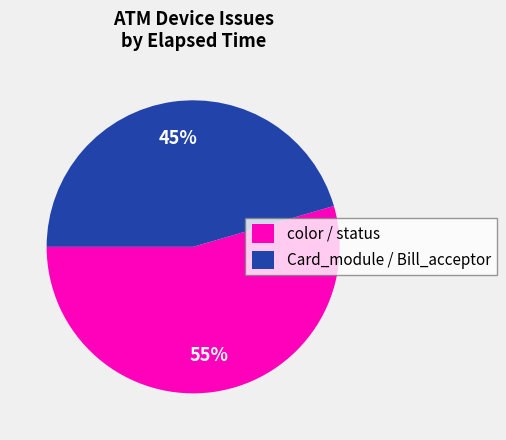

Is it true that Card_module / Bill_acceptor is 52% of the pie?

False